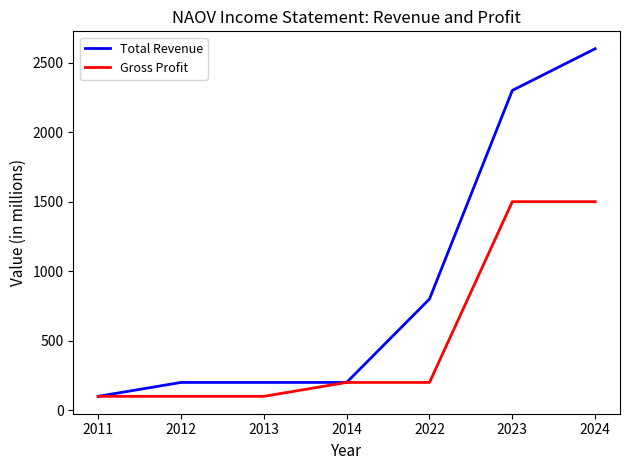

Rank the series at 2022 from highest to lowest value.

Total Revenue, Gross Profit